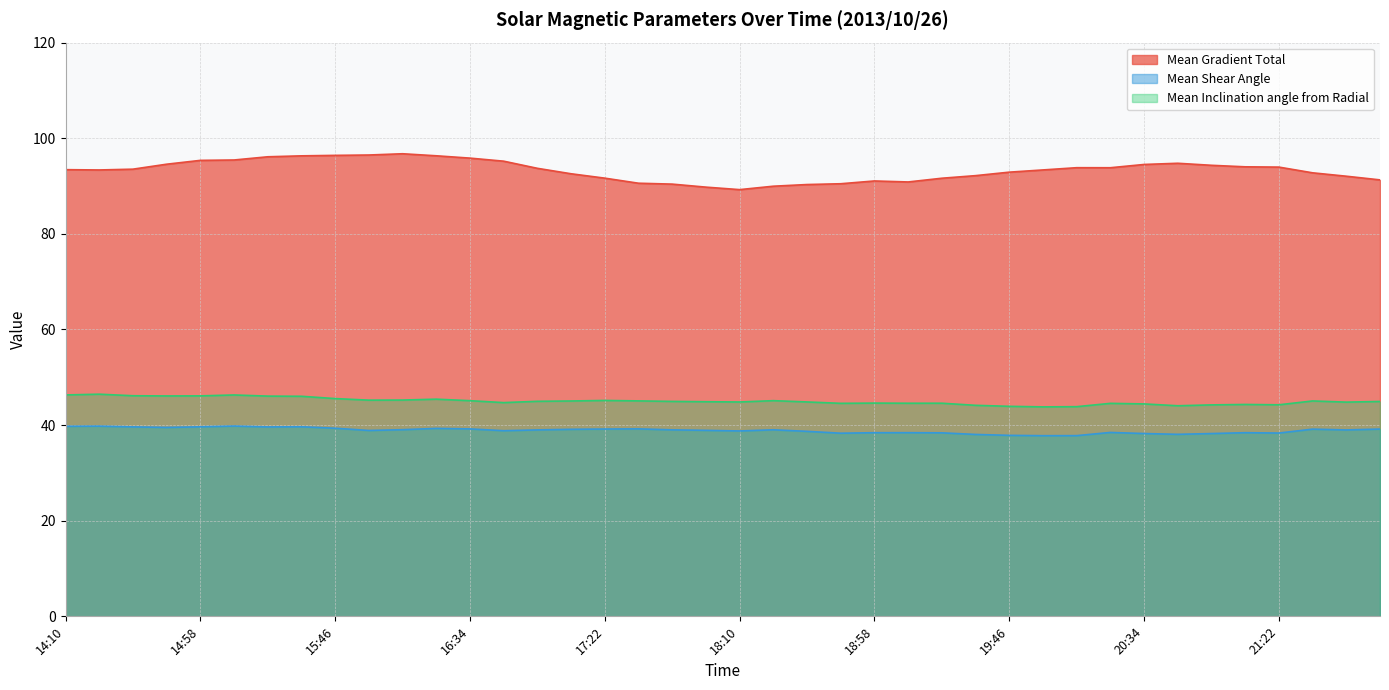

Reading left to right, transcribe all the data shown in this chart.

Mean Gradient Total: 14:10=93.4	14:22=93.4	14:34=93.5	14:46=94.6	14:58=95.4	15:10=95.5	15:22=96.1	15:34=96.3	15:46=96.4	15:58=96.5	16:10=96.8	16:22=96.3	16:34=95.8	16:46=95.2	16:58=93.7	17:10=92.6	17:22=91.7	17:34=90.6	17:46=90.4	17:58=89.8	18:10=89.3	18:22=90.0	18:34=90.3	18:46=90.5	18:58=91.1	19:10=90.9	19:22=91.6	19:34=92.2	19:46=92.9	19:58=93.4	20:10=93.8	20:22=93.8	20:34=94.5	20:46=94.8	20:58=94.3	21:10=94.0	21:22=94.0	21:34=92.8	21:46=92.1	21:58=91.3
Mean Shear Angle: 14:10=39.8	14:22=39.8	14:34=39.6	14:46=39.5	14:58=39.6	15:10=39.8	15:22=39.6	15:34=39.7	15:46=39.3	15:58=38.9	16:10=39.0	16:22=39.3	16:34=39.2	16:46=38.8	16:58=39.0	17:10=39.1	17:22=39.2	17:34=39.2	17:46=39.0	17:58=38.9	18:10=38.8	18:22=39.0	18:34=38.7	18:46=38.3	18:58=38.4	19:10=38.4	19:22=38.4	19:34=38.0	19:46=37.9	19:58=37.8	20:10=37.8	20:22=38.5	20:34=38.2	20:46=38.1	20:58=38.2	21:10=38.4	21:22=38.3	21:34=39.2	21:46=39.0	21:58=39.2
Mean Inclination angle from Radial: 14:10=46.3	14:22=46.5	14:34=46.1	14:46=46.1	14:58=46.1	15:10=46.3	15:22=46.1	15:34=46.0	15:46=45.5	15:58=45.2	16:10=45.2	16:22=45.4	16:34=45.1	16:46=44.7	16:58=45.0	17:10=45.0	17:22=45.2	17:34=45.1	17:46=45.0	17:58=44.9	18:10=44.8	18:22=45.1	18:34=44.8	18:46=44.6	18:58=44.6	19:10=44.6	19:22=44.6	19:34=44.1	19:46=43.9	19:58=43.8	20:10=43.9	20:22=44.5	20:34=44.4	20:46=44.0	20:58=44.2	21:10=44.3	21:22=44.2	21:34=45.0	21:46=44.8	21:58=44.9